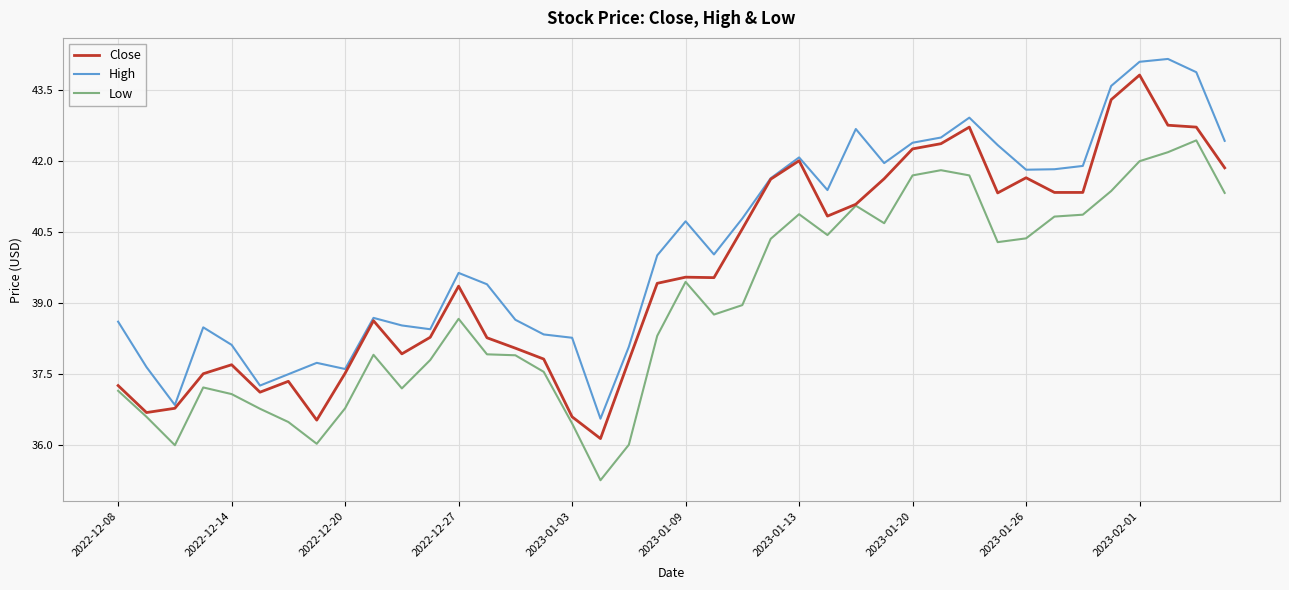

What is the maximum value for Low?

42.4